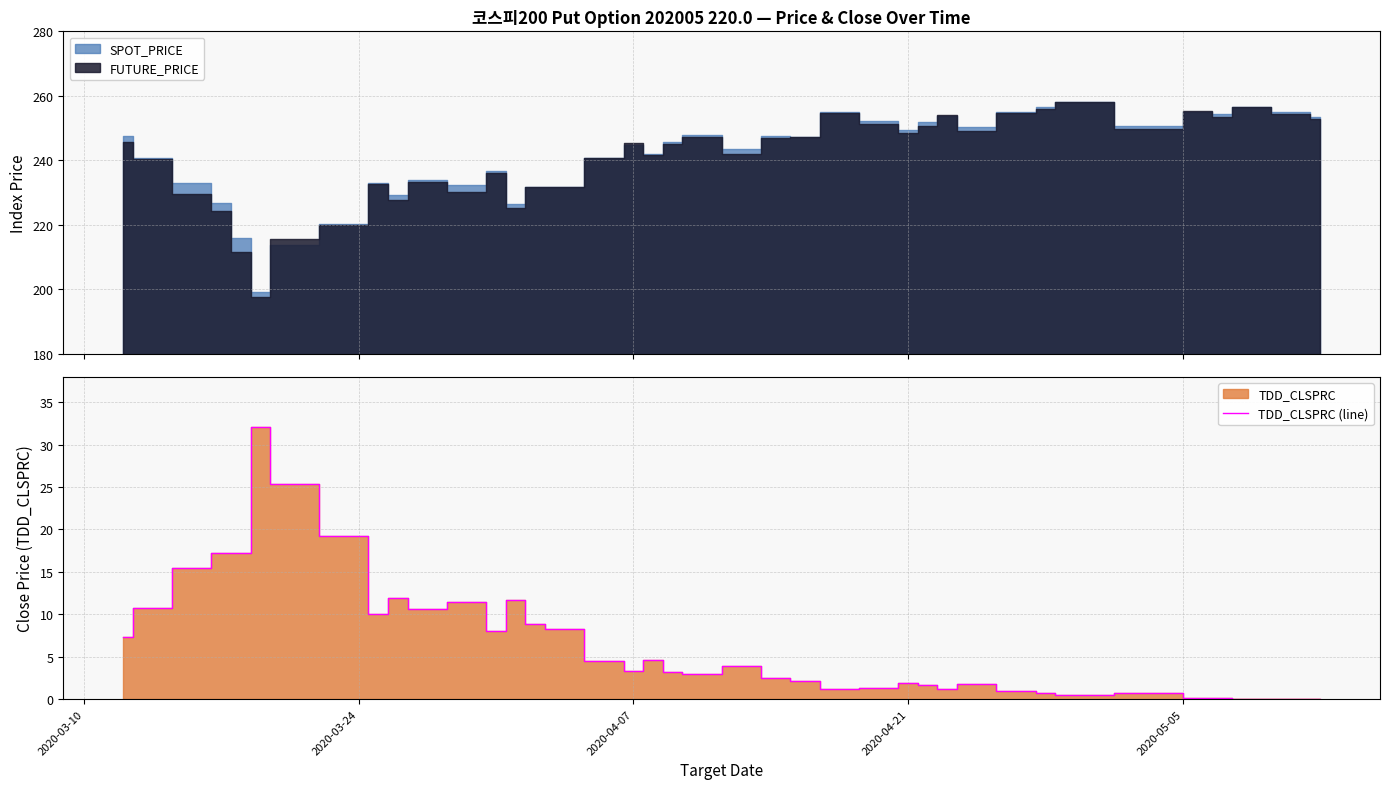

How many interior local valleys (lower than both neighbors) does the data have?

8